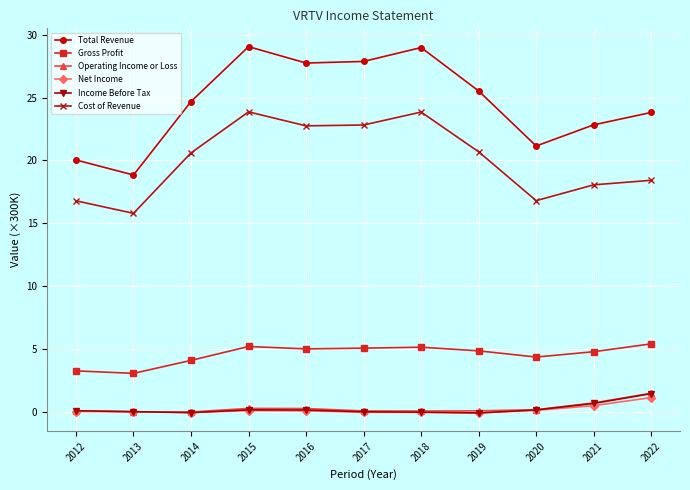

The Net Income series shows 0.1 at 2020. True or false?

True